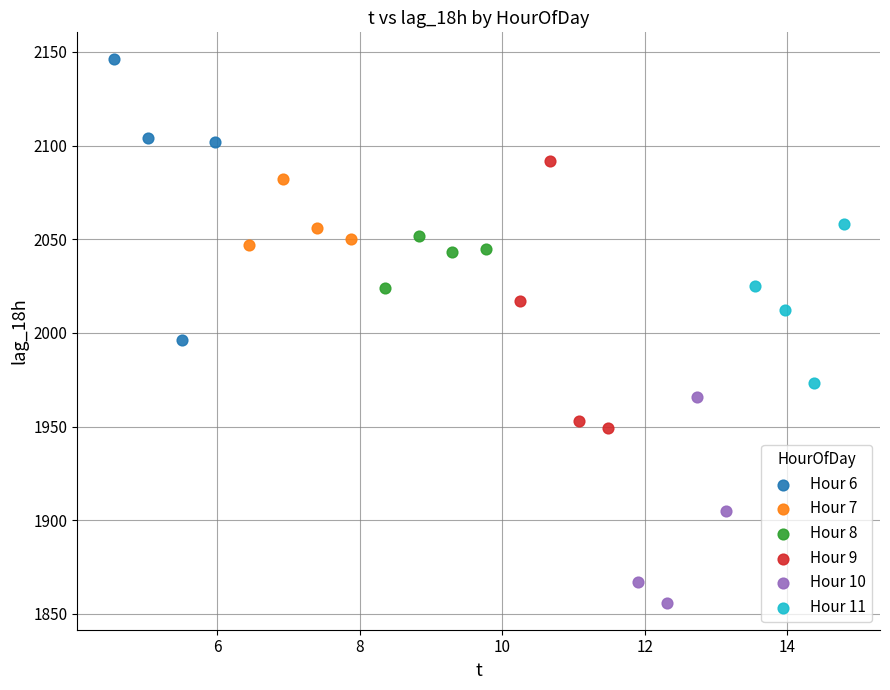

Which series has the widest spread of Y values?

Hour 6